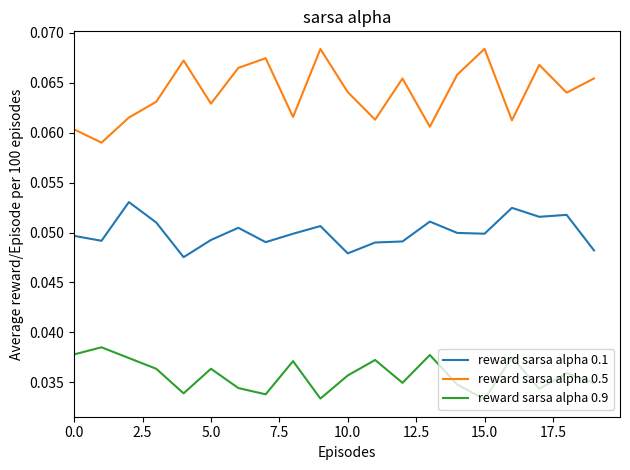

True or false: reward sarsa alpha 0.9 and reward sarsa alpha 0.5 intersect in this chart.

False